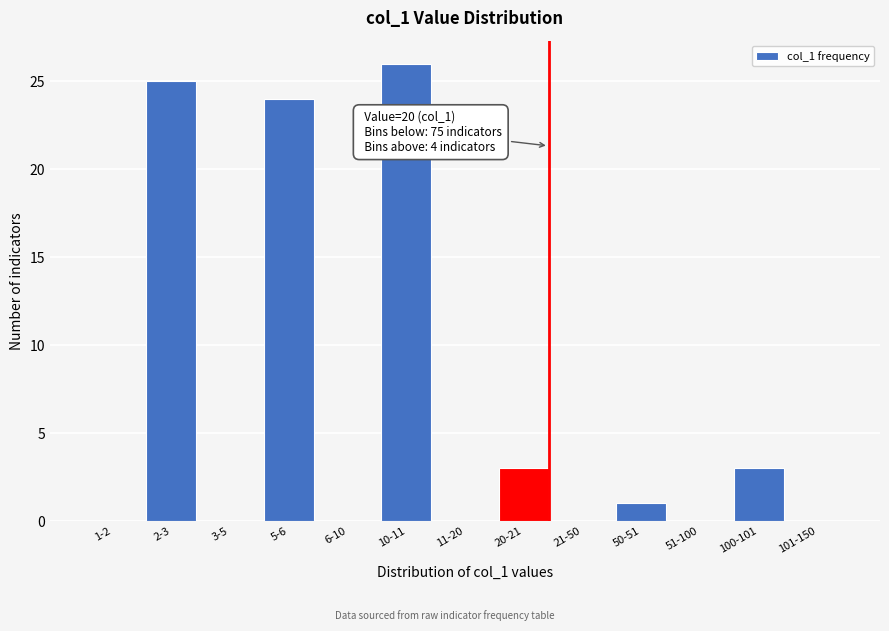

Reading left to right, list all the values displayed in this chart.

1-2=0	2-3=25	3-5=0	5-6=24	6-10=0	10-11=26	11-20=0	20-21=3	21-50=0	50-51=1	51-100=0	100-101=3	101-150=0